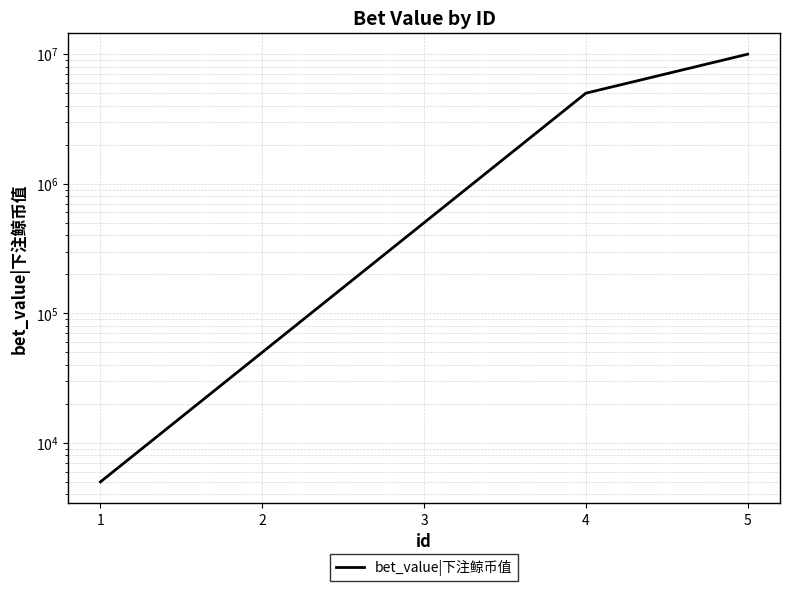

What is the difference between the values at 3 and 4?

4500000